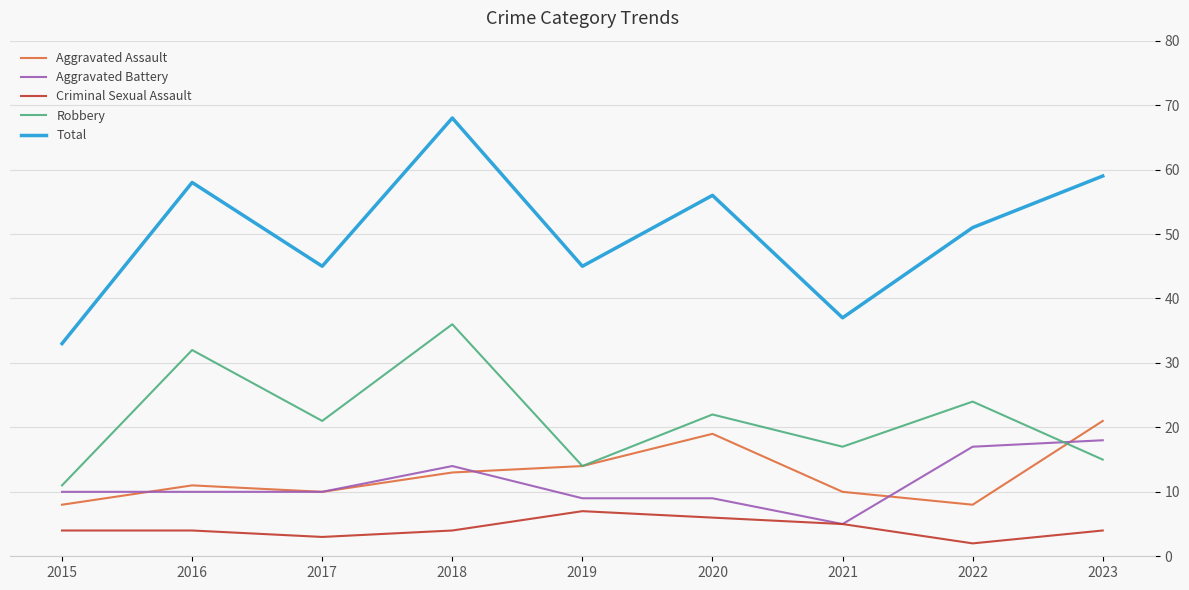

Read the Criminal Sexual Assault value at 2019.

7